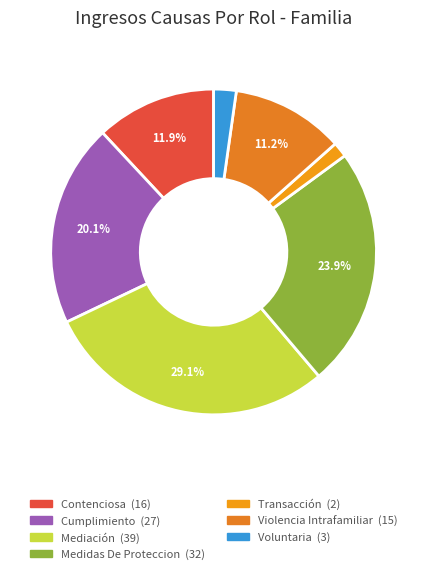

What is the change in value from Contenciosa to Violencia Intrafamiliar?

-1